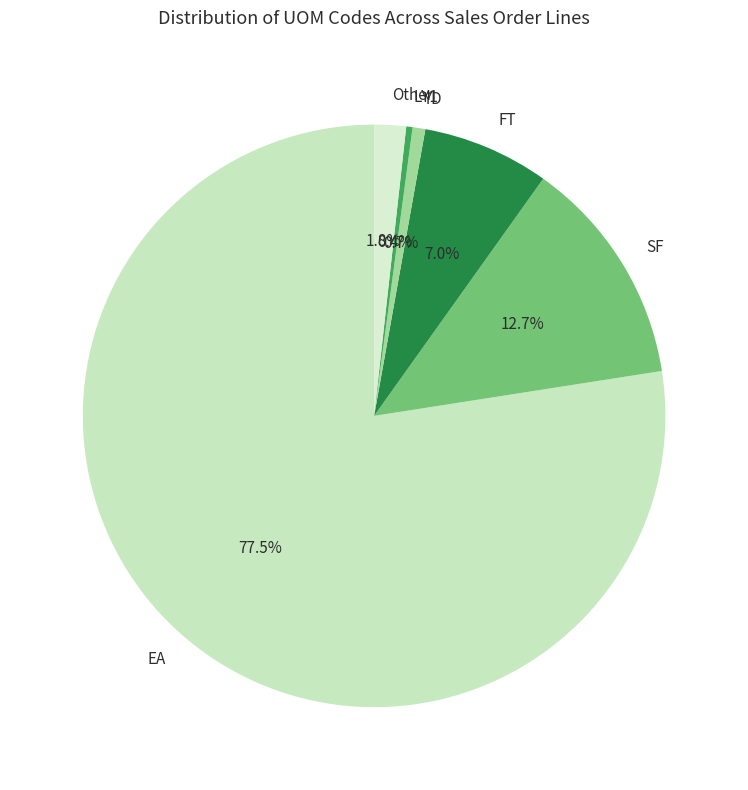

Approximately how many times larger is the value at SF compared to EA?

0.2